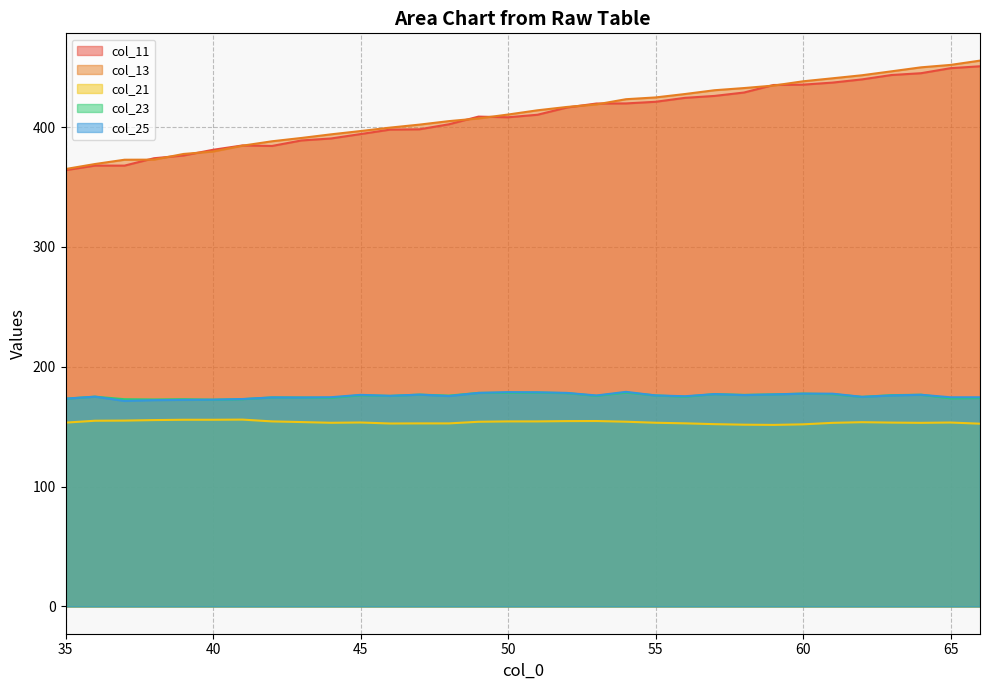

Which category has the highest value in the col_25 series?

54